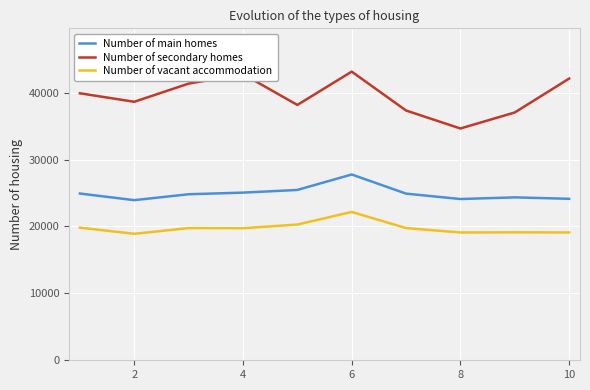

Which series has the largest total across all categories?

Number of secondary homes